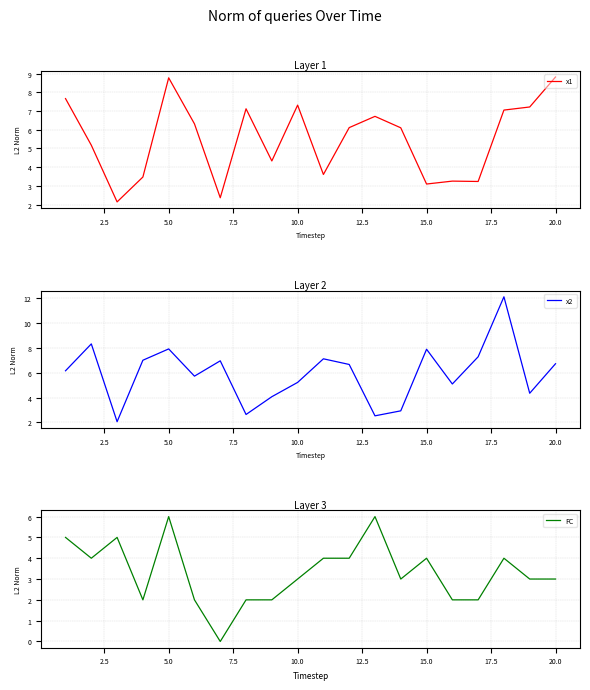

What is the minimum value for x2?

2.1